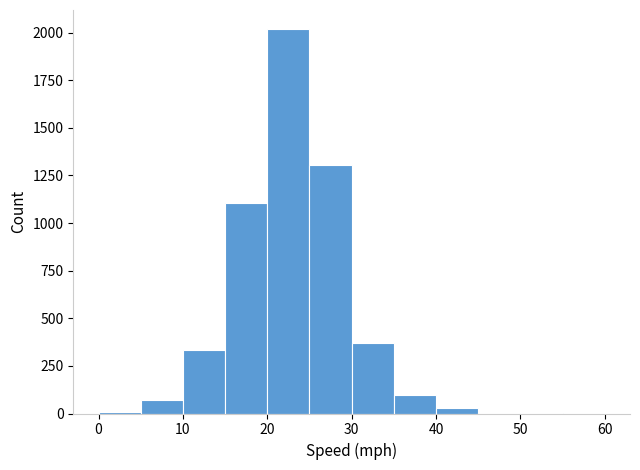

Which range on the x-axis has the tallest bar?

20 to 25